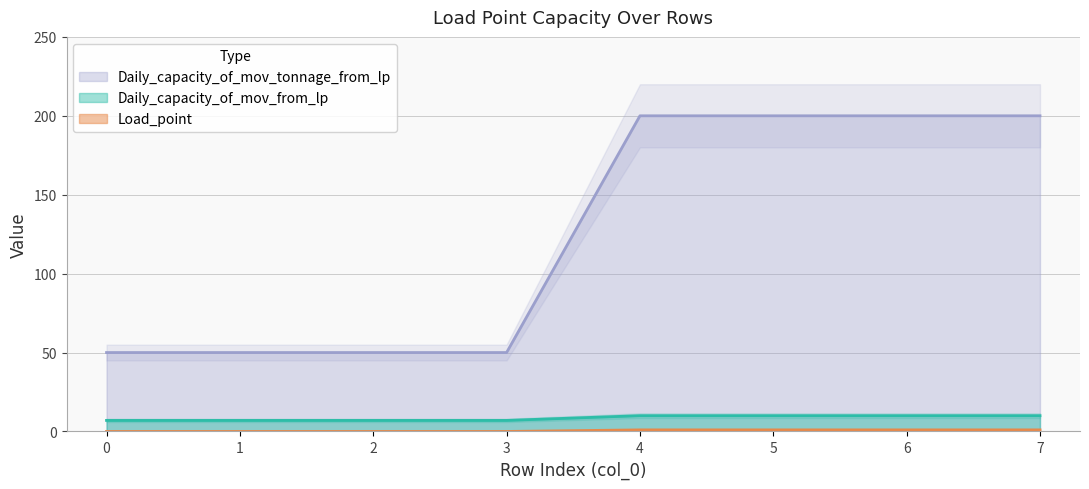

Which label corresponds to the largest value in the chart?

4